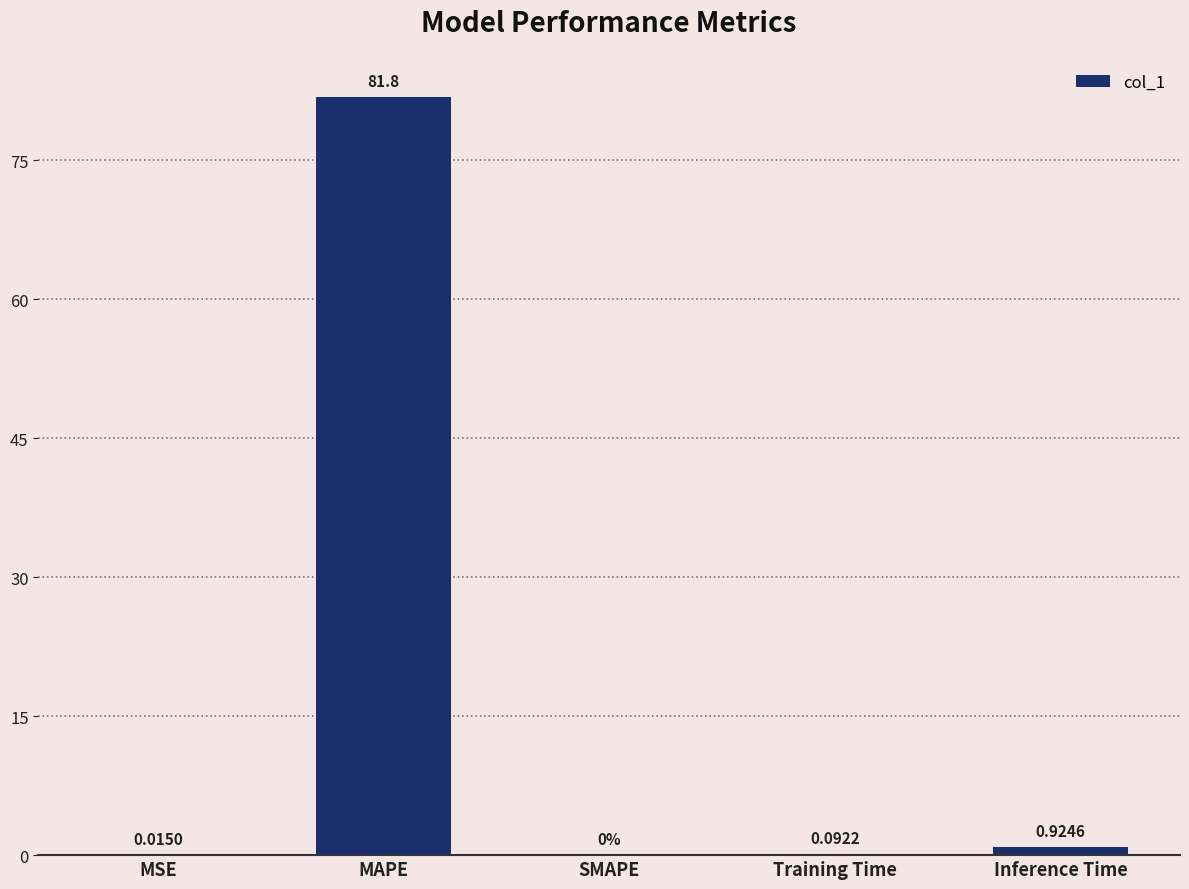

Between Training Time and SMAPE, which is larger?

Training Time